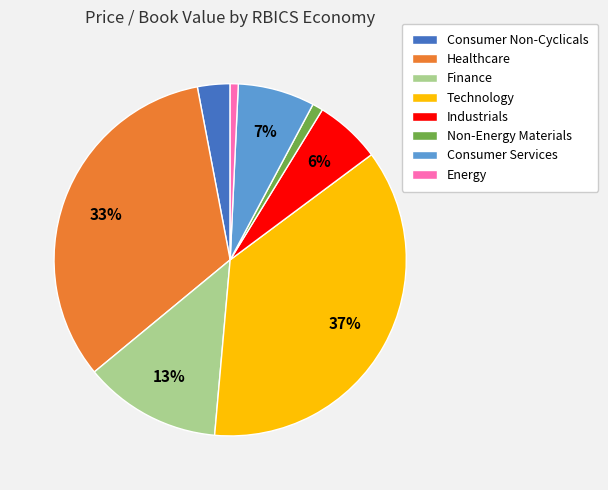

Is the sum of Consumer Non-Cyclicals and Finance greater than half?

No